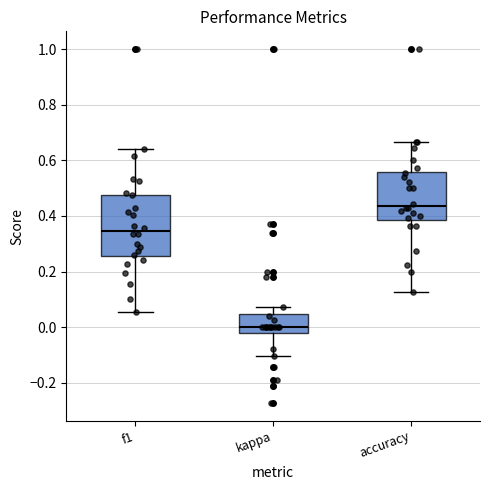

Which box has the highest median line?

accuracy